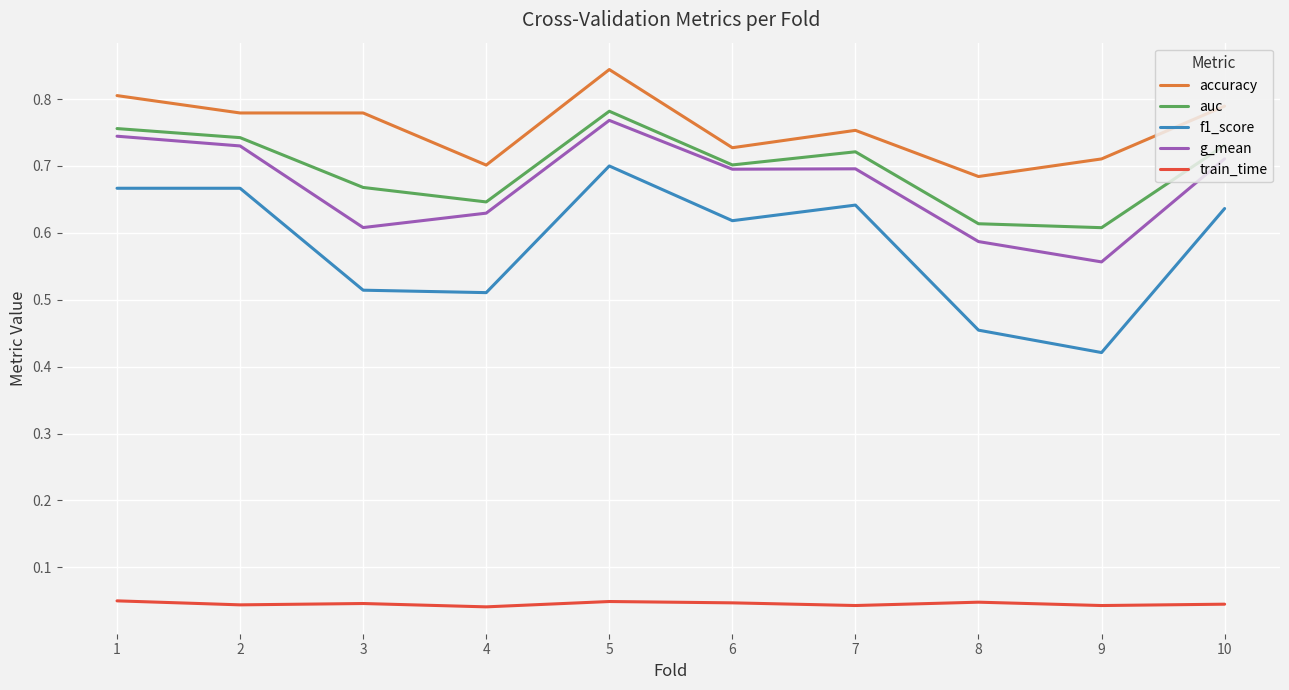

Which category has the highest value in the f1_score series?

5